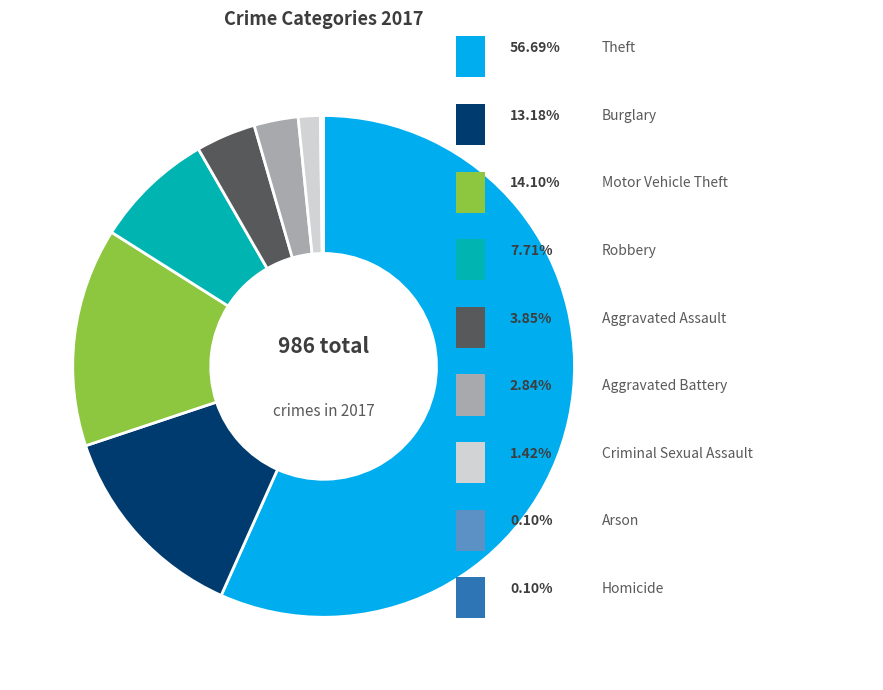

Is there a majority slice in this chart?

Yes